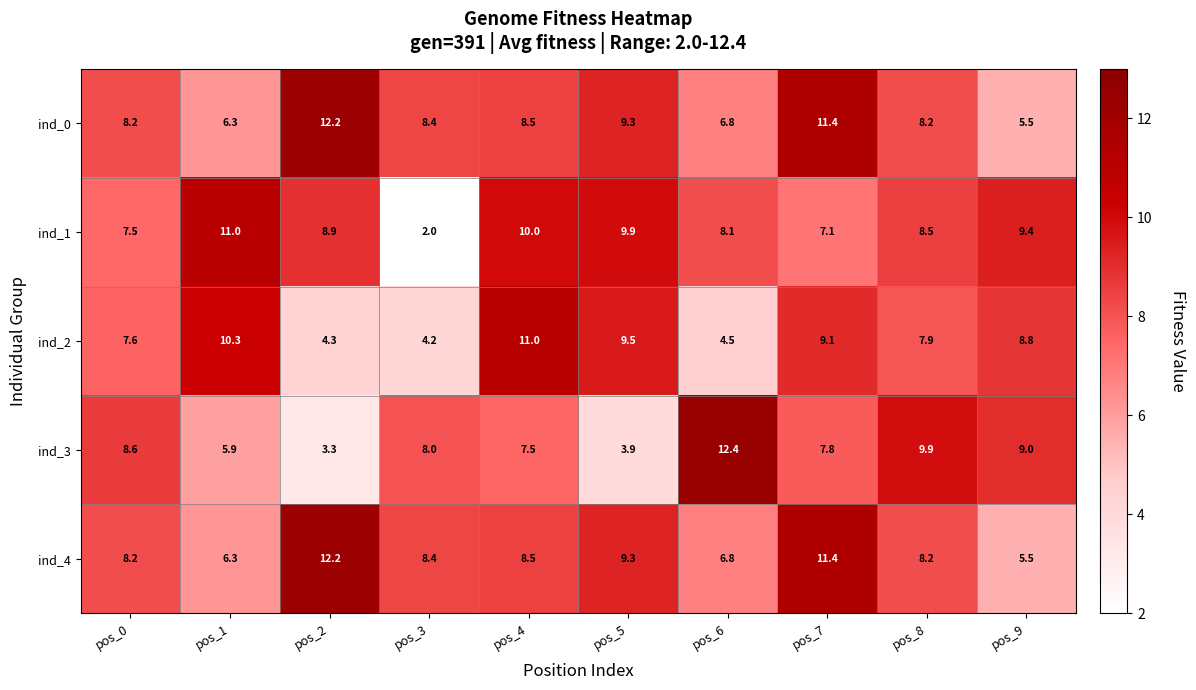

What is the difference between the second highest and minimum values in the ind_4 series?

5.9